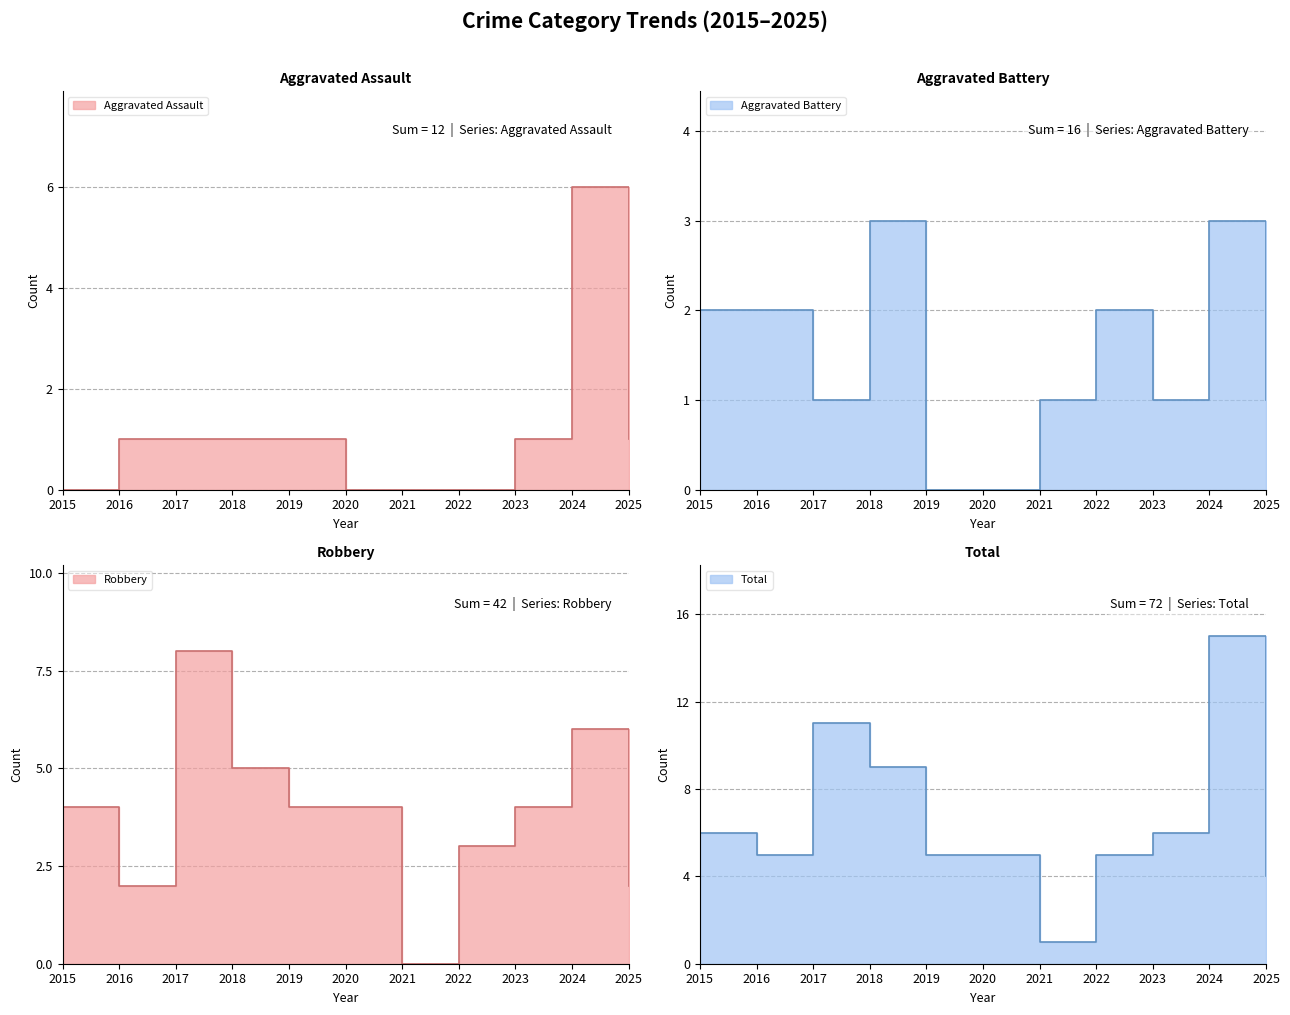

Which has a higher value, 2024 or 2017?

2024